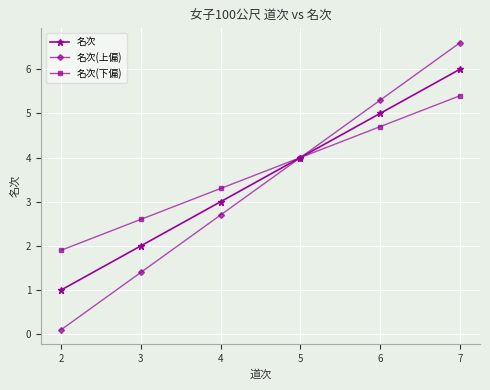

The 名次(下偏) series shows 3.3 at 4. True or false?

True